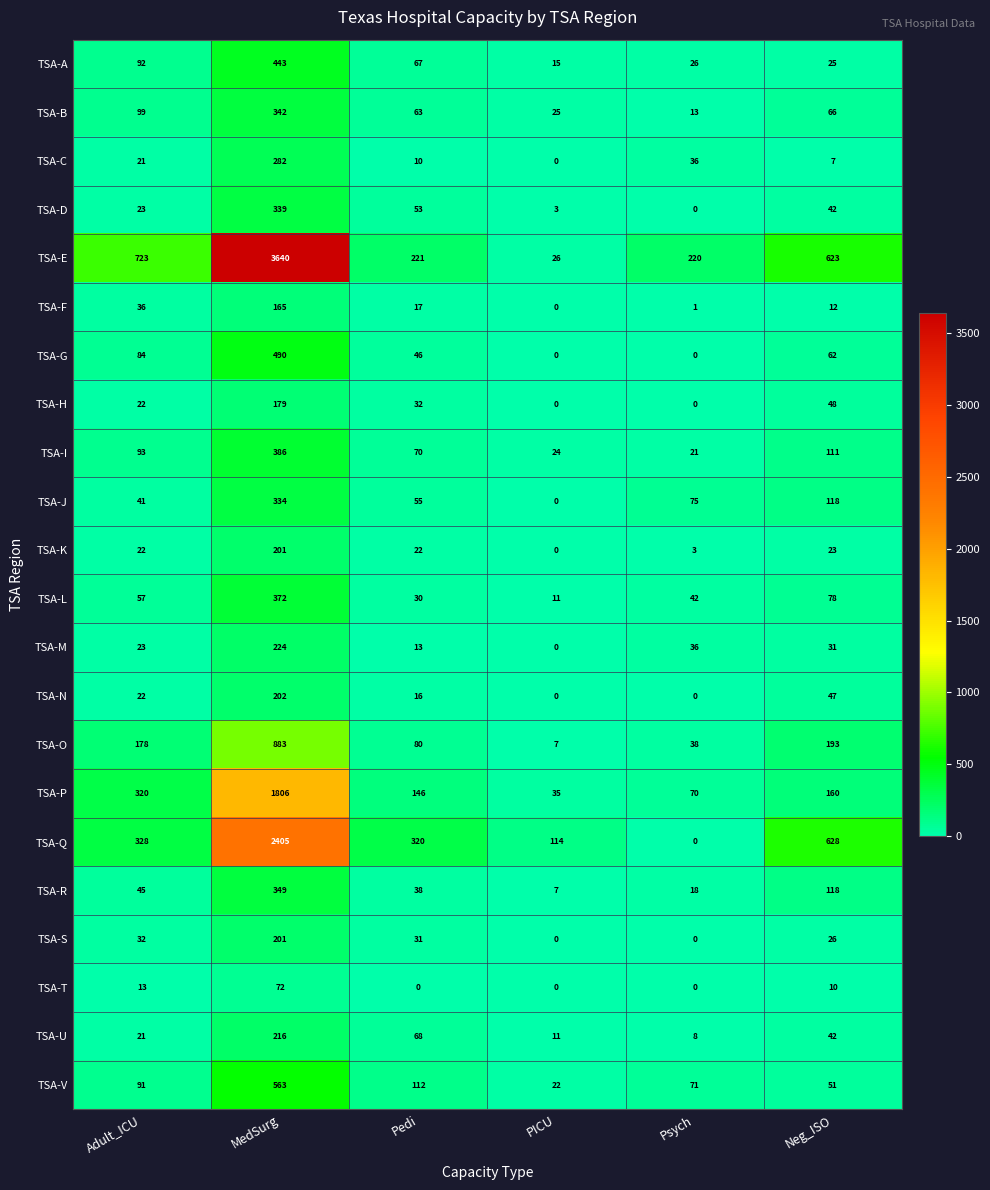

At which category is the sum across all series the highest?

MedSurg